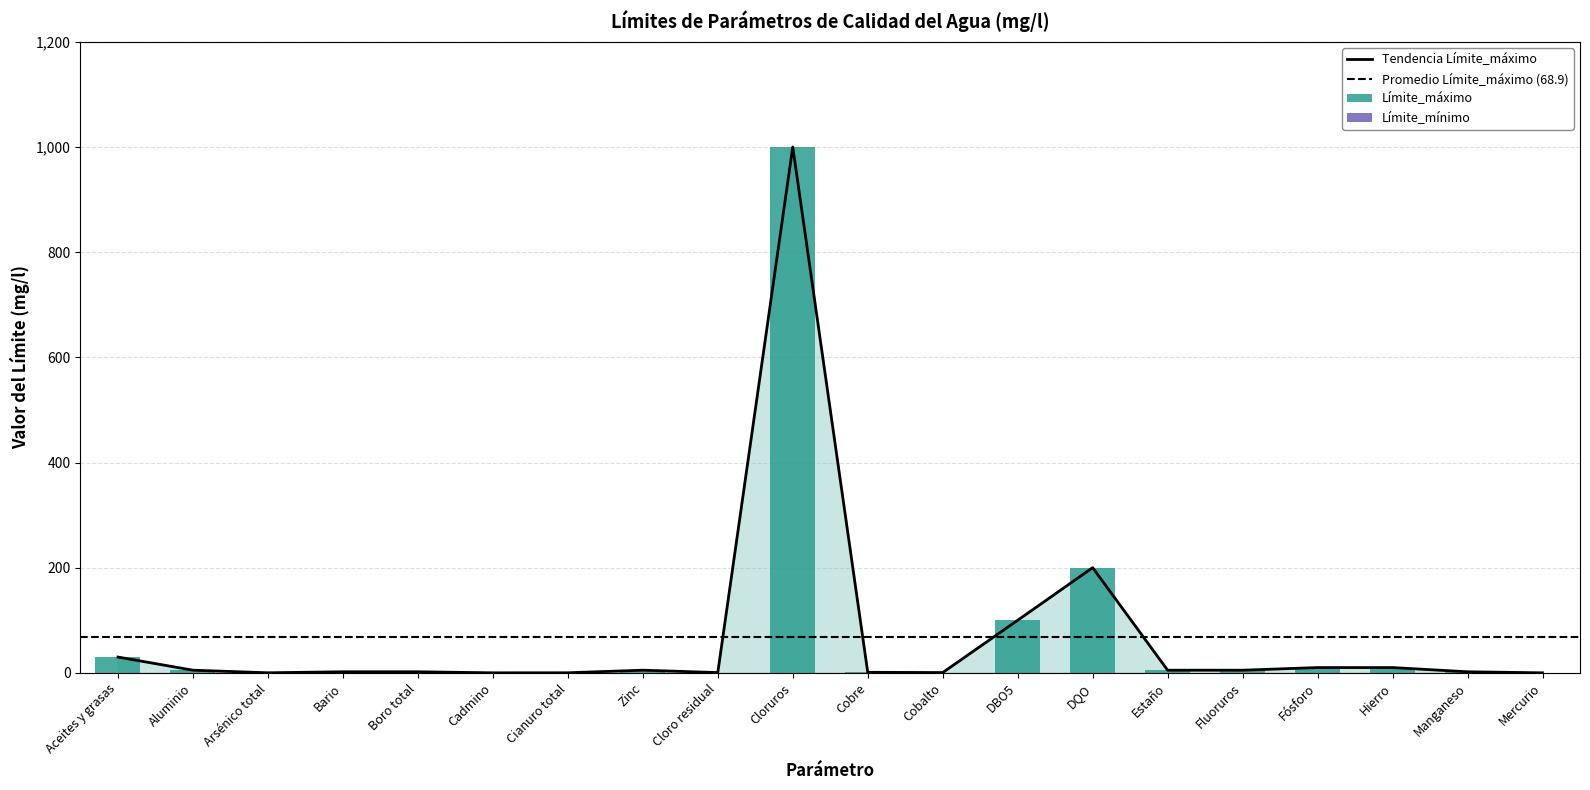

Reading left to right, what are all the values shown in this chart?

Aceites y grasas=30.0	Aluminio=5.0	Arsénico total=0.1	Bario=2.0	Boro total=2.0	Cadmino=0.0	Cianuro total=0.1	Zinc=5.0	Cloro residual=0.5	Cloruros=1000.0	Cobre=1.0	Cobalto=0.5	DBO5=100.0	DQO=200.0	Estaño=5.0	Fluoruros=5.0	Fósforo=10.0	Hierro=10.0	Manganeso=2.0	Mercurio=0.0